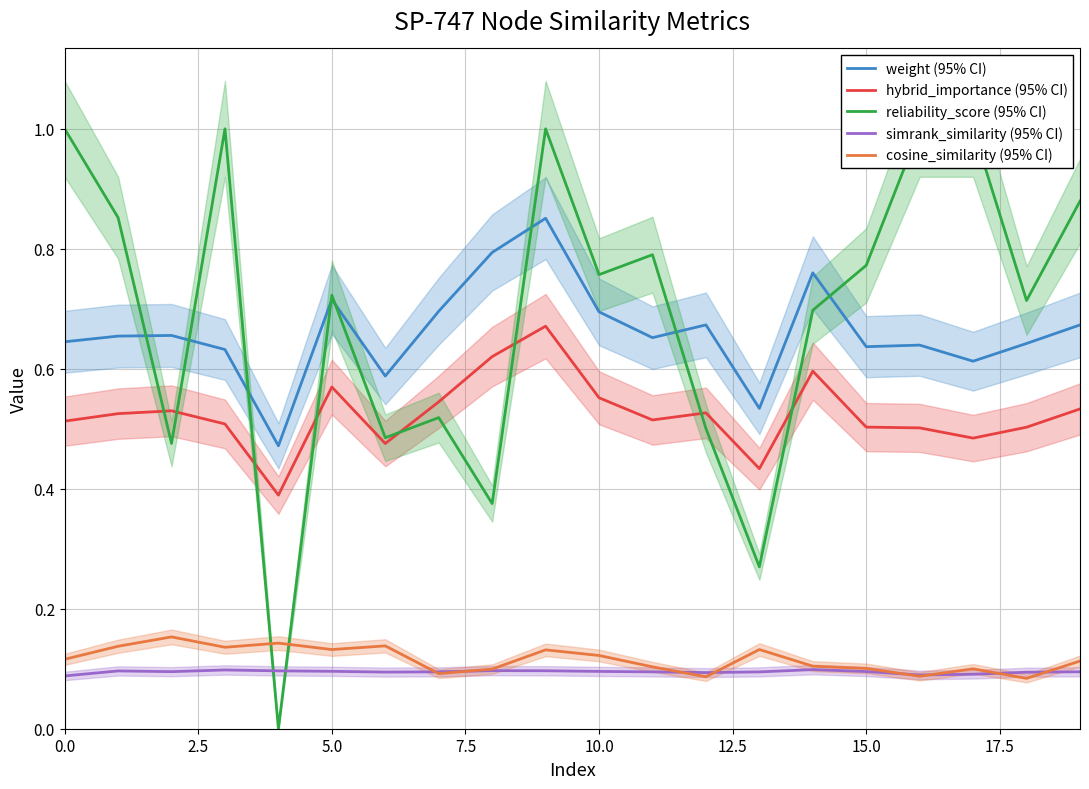

The weight (95% CI) series shows 1.1 at 0.0. True or false?

False